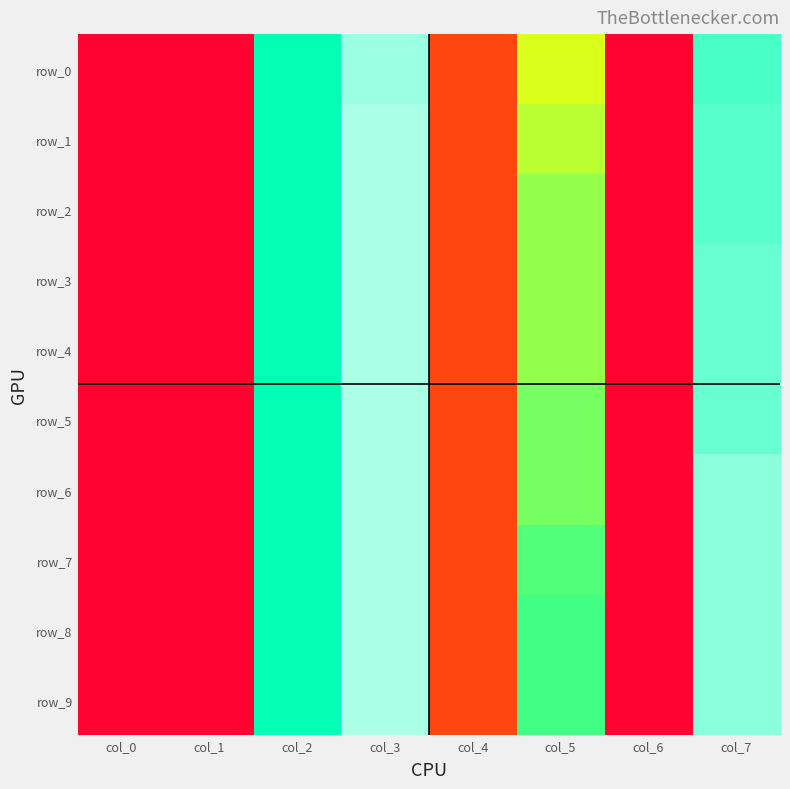

Which series has the largest range (max minus min)?

row_1